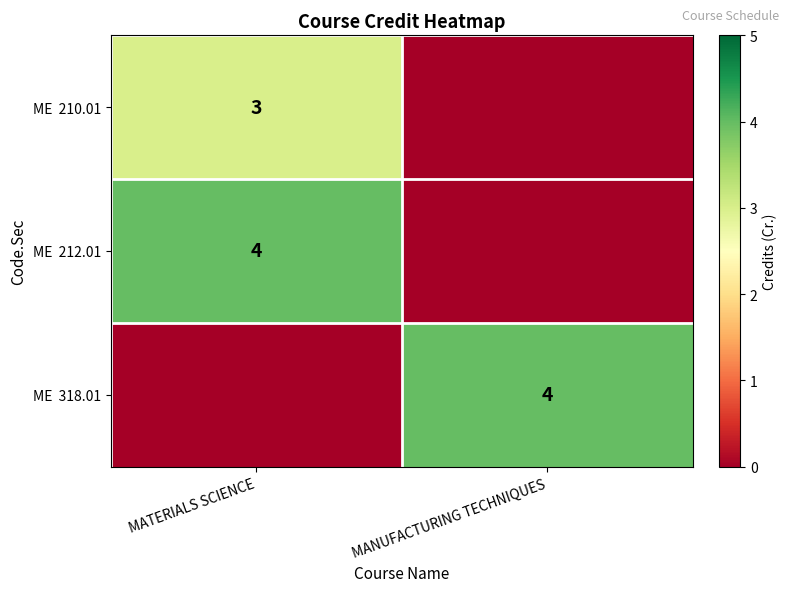

True or false: ME 212.01 has a value of 4 at MATERIALS SCIENCE.

True